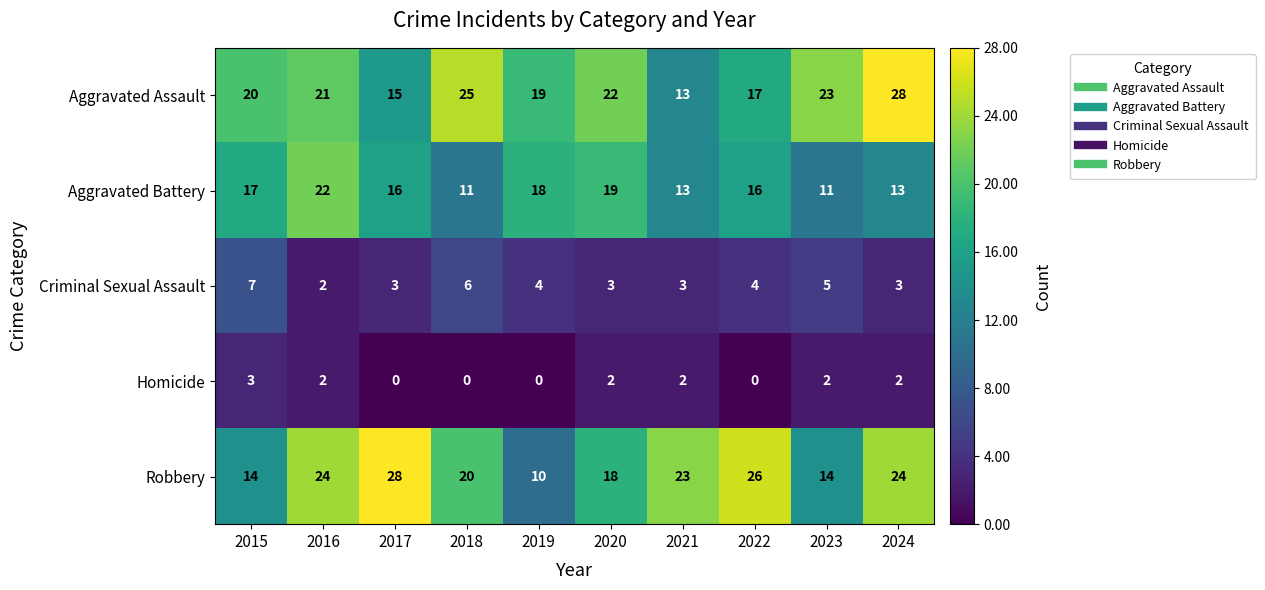

At how many categories does at least one series exceed 5?

10